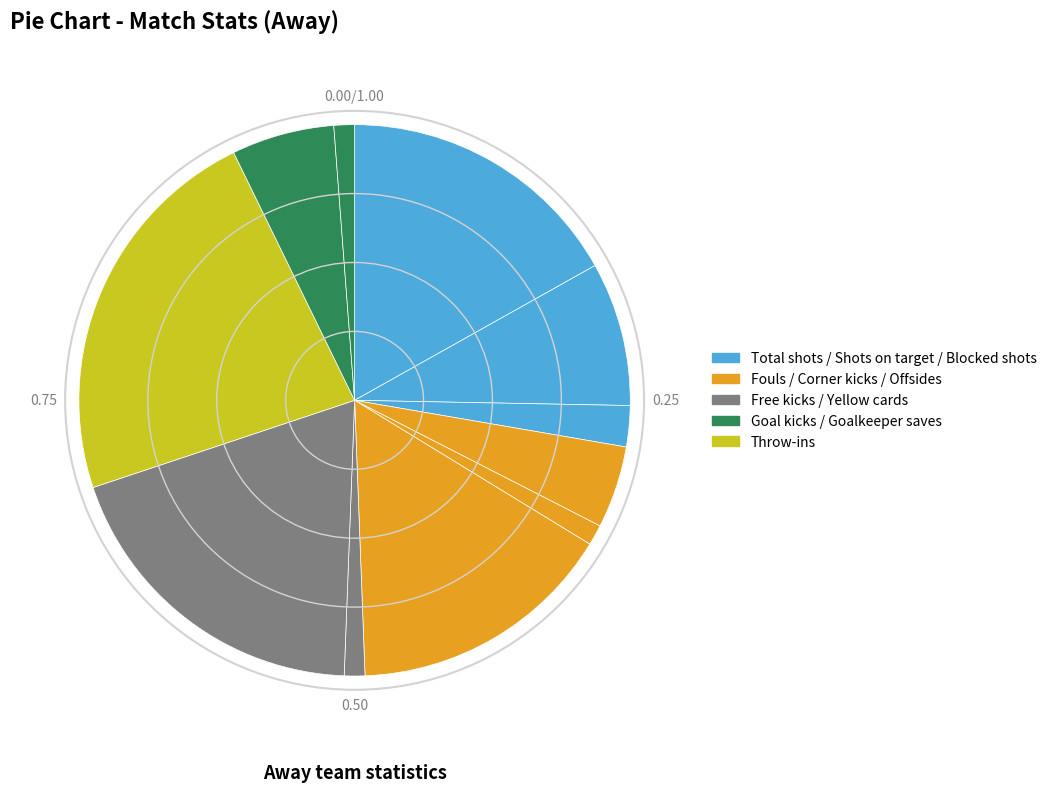

Is there a majority slice in this chart?

No